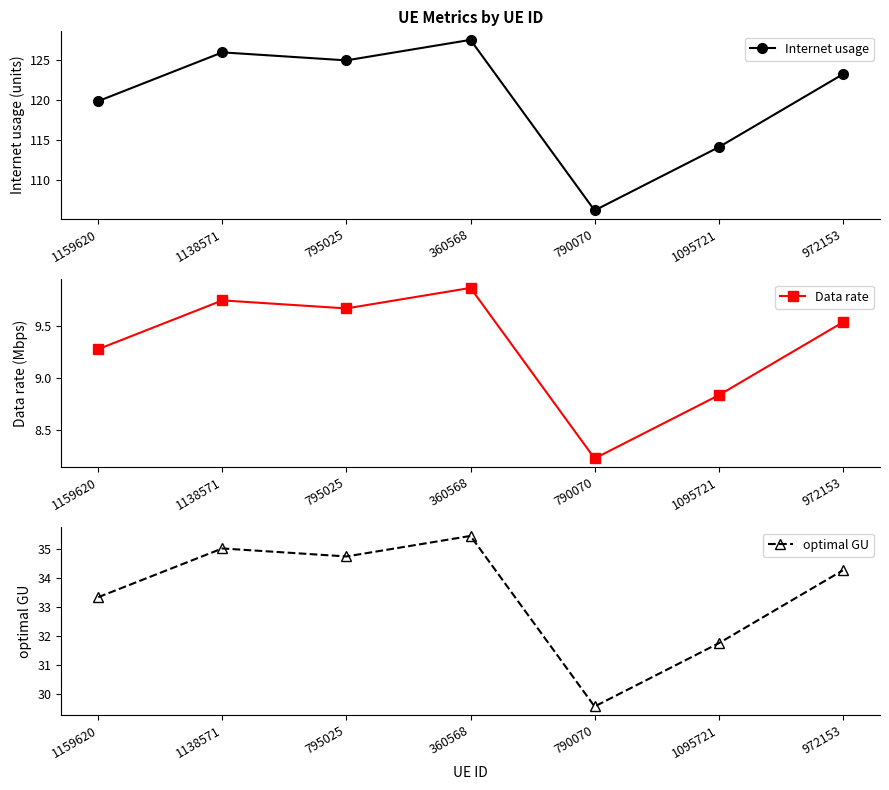

In Data rate, how many points are lower than both neighbors (excluding endpoints)?

2